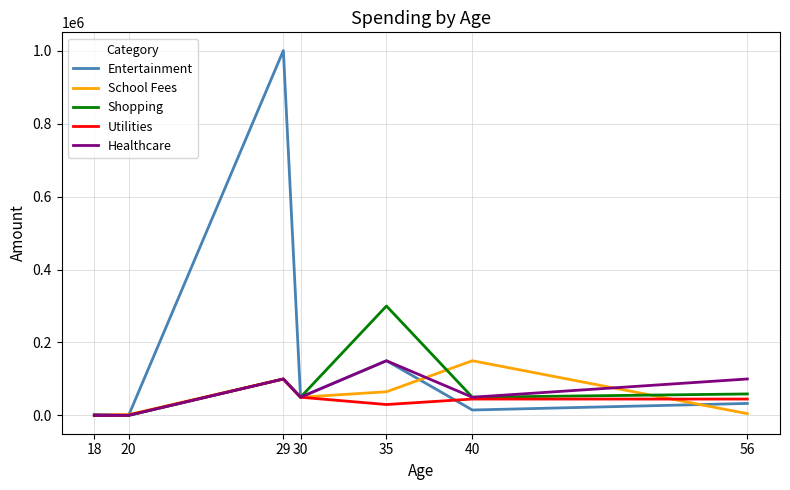

What is the highest value of the Shopping series?

300000